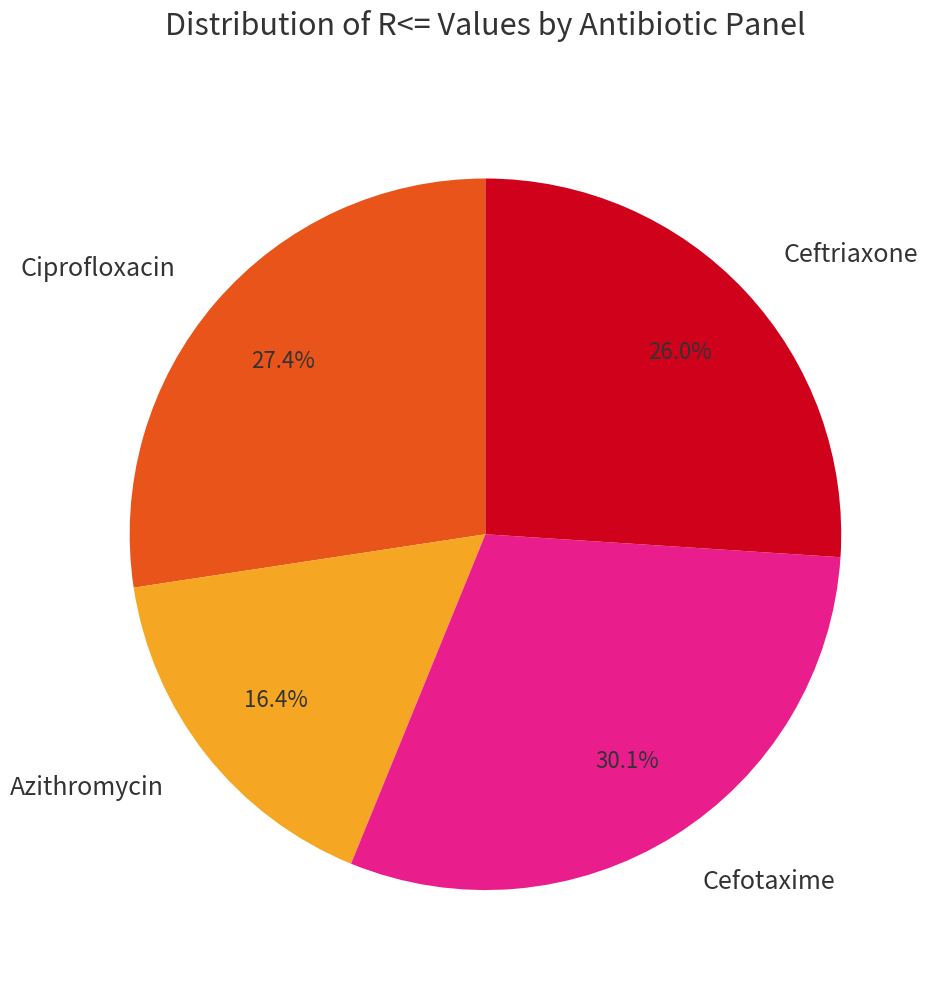

Does Cefotaxime account for over 50% of the chart?

No